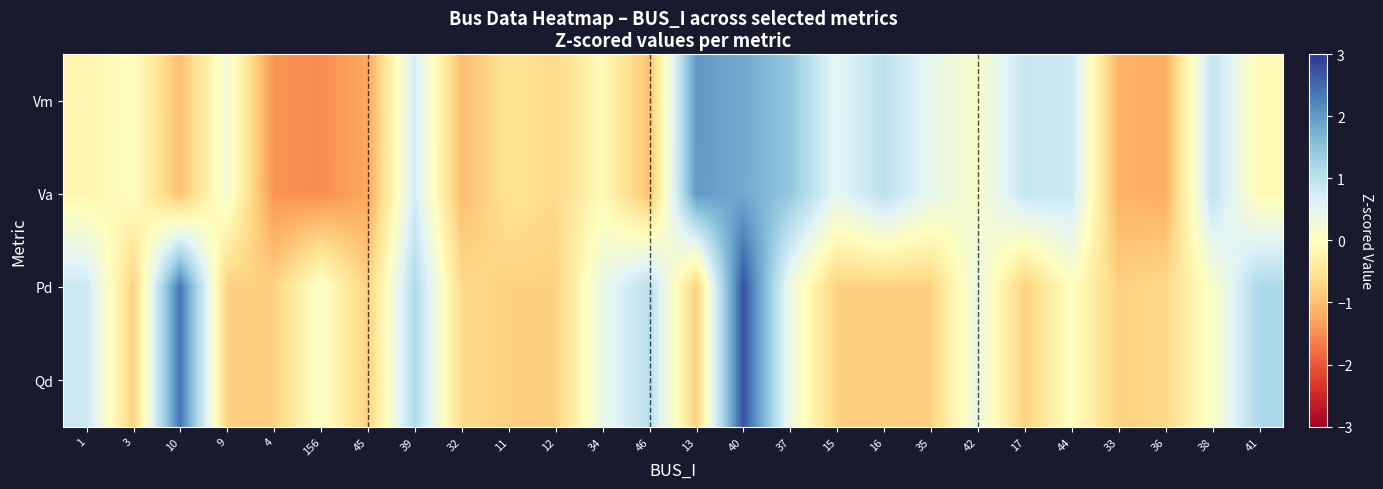

Reading left to right, what are all the values shown in this chart?

Vm: 1=-0.2	3=0.0	10=-1.0	9=0.2	4=-1.4	156=-1.5	45=-1.2	39=0.7	32=-1.0	11=-0.5	12=-0.7	34=-0.1	46=-1.0	13=2.0	40=1.8	37=1.4	15=0.5	16=1.0	35=0.5	42=0.1	17=0.9	44=0.8	33=-1.1	36=-1.2	38=1.0	41=-0.1
Va: 1=-0.2	3=0.0	10=-1.0	9=0.2	4=-1.4	156=-1.5	45=-1.2	39=0.7	32=-1.0	11=-0.5	12=-0.7	34=-0.1	46=-1.0	13=2.0	40=1.8	37=1.4	15=0.5	16=1.0	35=0.5	42=0.1	17=0.9	44=0.8	33=-1.1	36=-1.2	38=1.0	41=-0.1
Pd: 1=0.8	3=-0.8	10=2.4	9=-0.8	4=-0.8	156=0.1	45=-0.8	39=1.1	32=-0.6	11=-0.8	12=-0.8	34=0.4	46=1.0	13=-0.8	40=2.7	37=0.3	15=-0.8	16=-0.8	35=-0.8	42=0.4	17=-0.8	44=0.0	33=-0.8	36=-0.7	38=0.1	41=1.2
Qd: 1=0.8	3=-0.8	10=2.4	9=-0.8	4=-0.8	156=0.1	45=-0.8	39=1.1	32=-0.6	11=-0.8	12=-0.8	34=0.4	46=1.0	13=-0.8	40=2.7	37=0.3	15=-0.8	16=-0.8	35=-0.8	42=0.4	17=-0.8	44=0.0	33=-0.8	36=-0.7	38=0.1	41=1.2